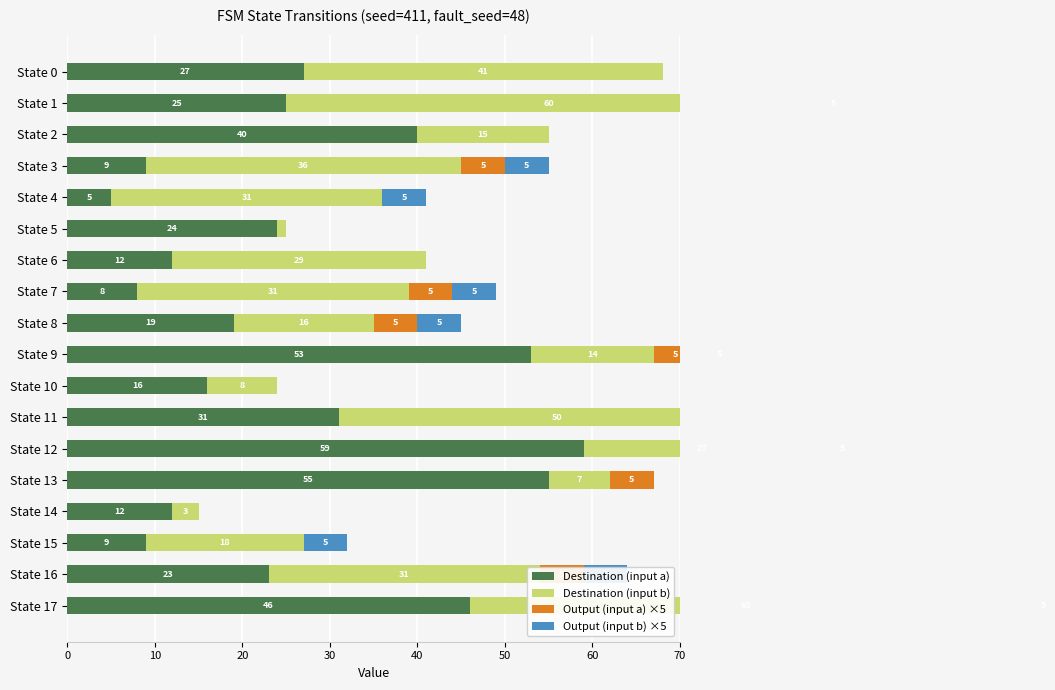

What is the value of the Destination (input a) bar at the 13th from the left?

59